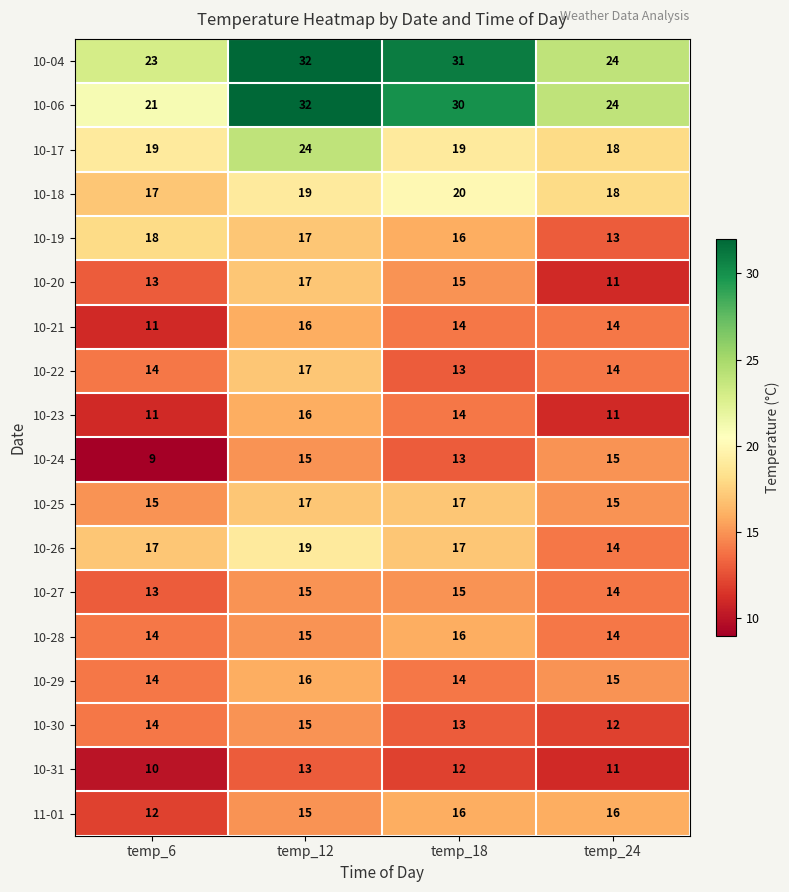

True or false: 10-22 has a value of 7 at temp_18.

False